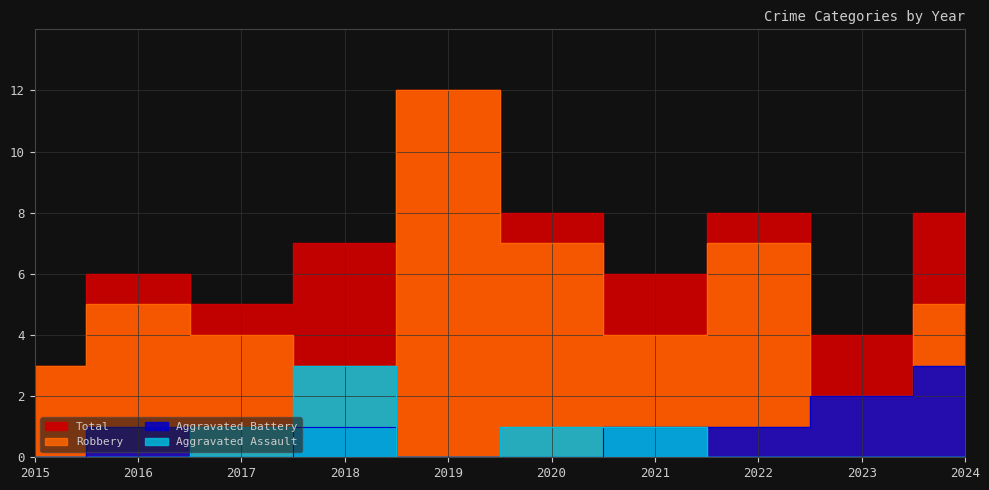

At which label does Aggravated Battery reach its peak?

2024